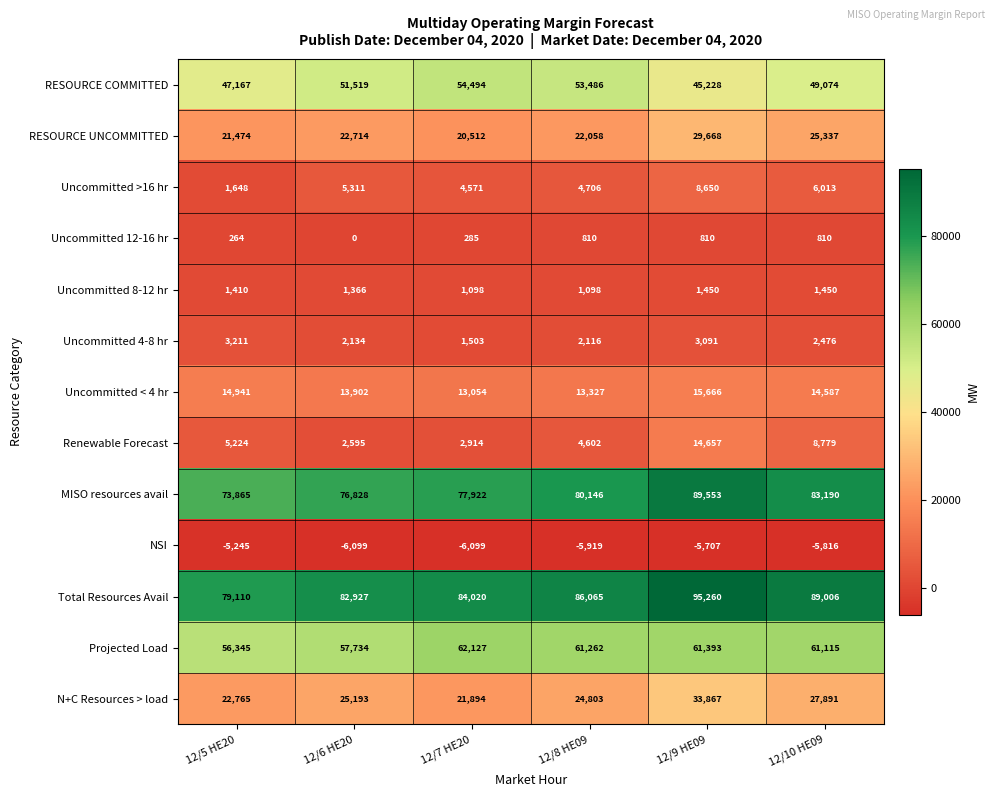

What is the difference between the second highest and minimum values in the Uncommitted < 4 hr series?

1887